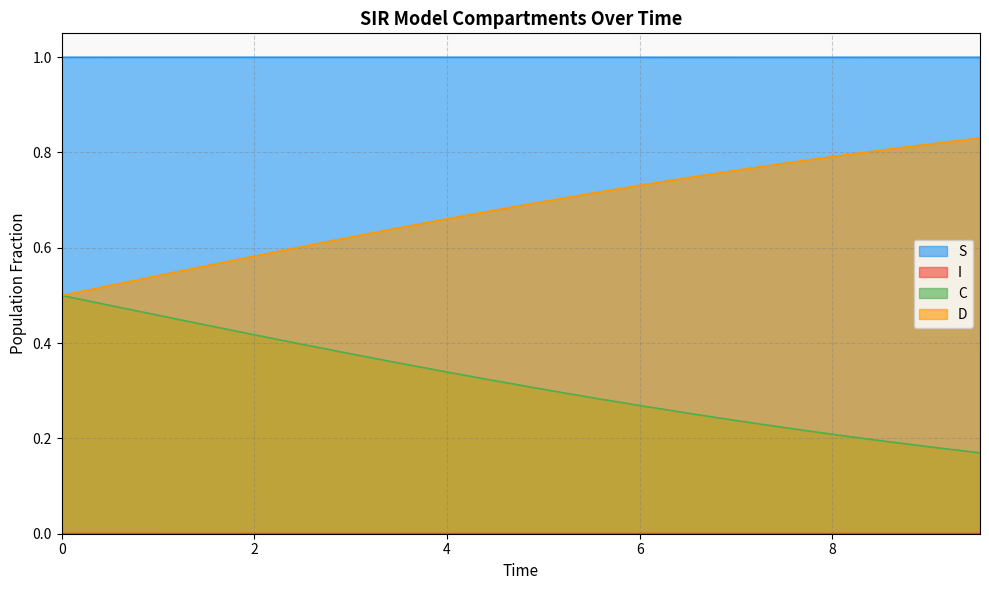

What is the label of the 12th point from the right?

4.013377926421405